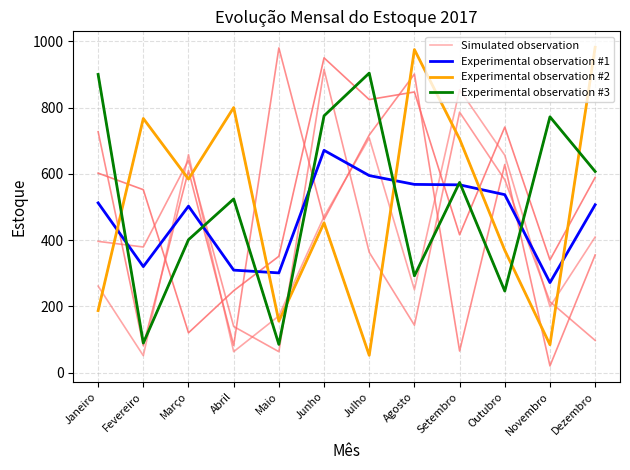

Is the value of Experimental observation #2 at Outubro greater than the value of Simulated observation at Junho?

No